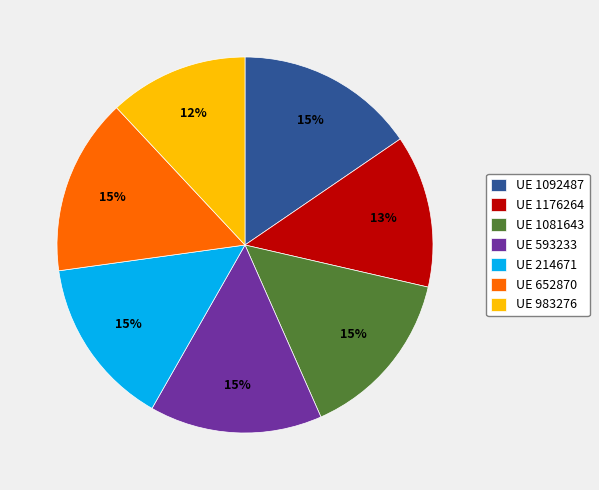

To the nearest percent, what is the difference between the largest and smallest slice percentages?

3%